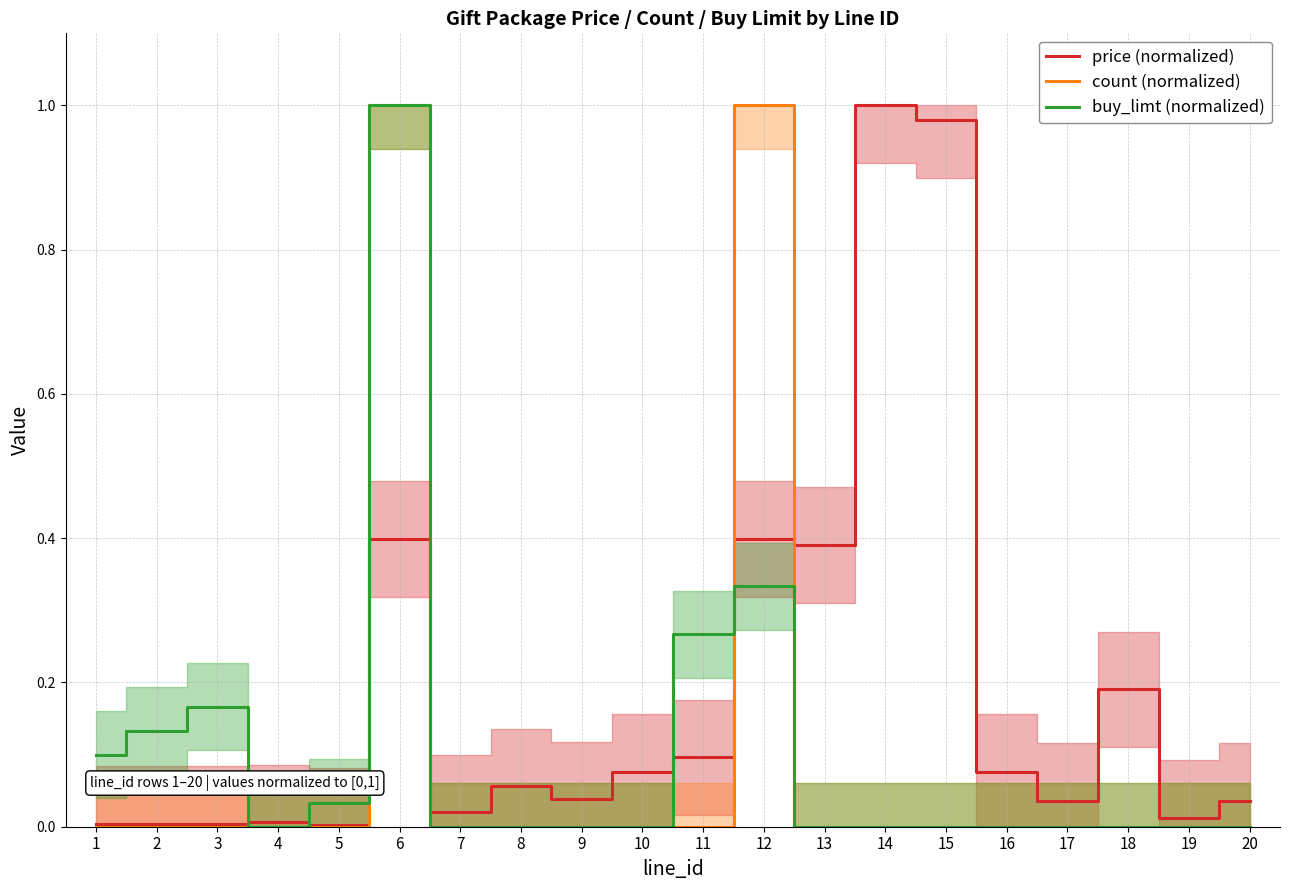

Where do count (normalized) and price (normalized) first cross each other?

5 and 6